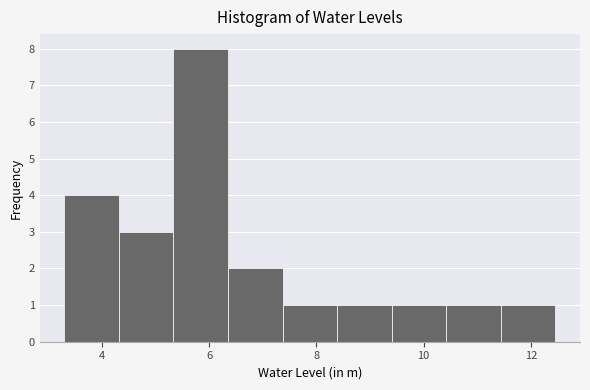

Over which range of the x-axis is the bar tallest?

5.4 to 6.4